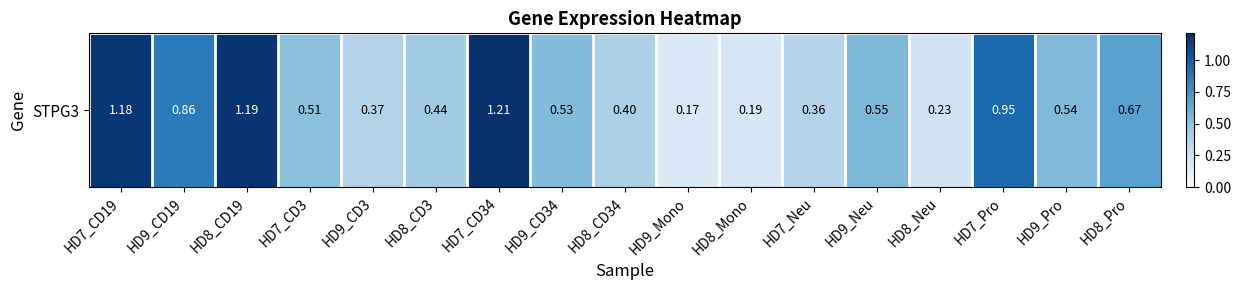

True or false: the data shows 0.8 at HD9_Pro.

False